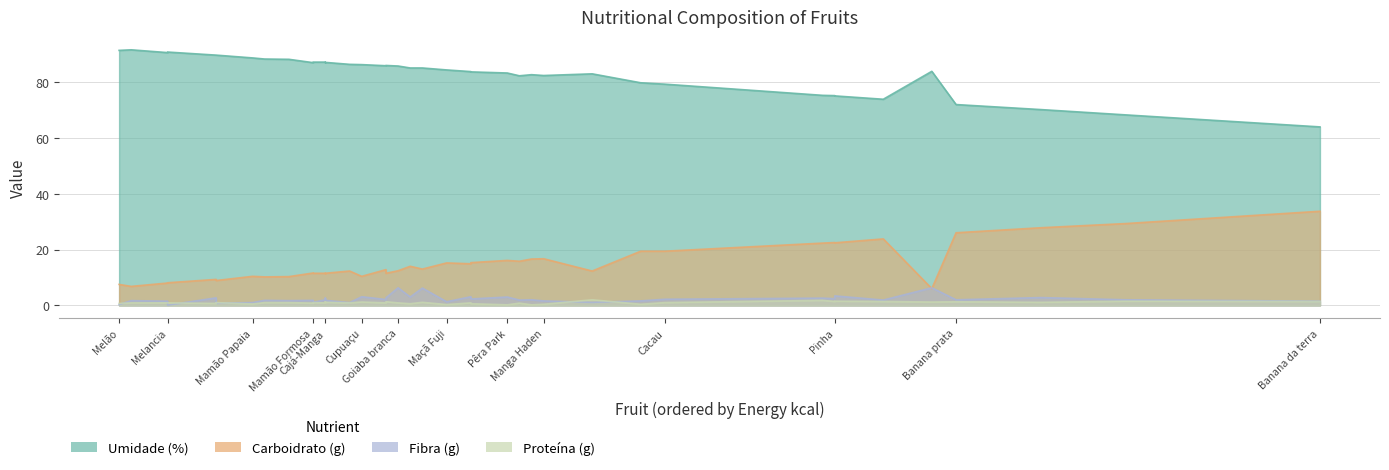

What is the average value of the Umidade (%) series?

83.1